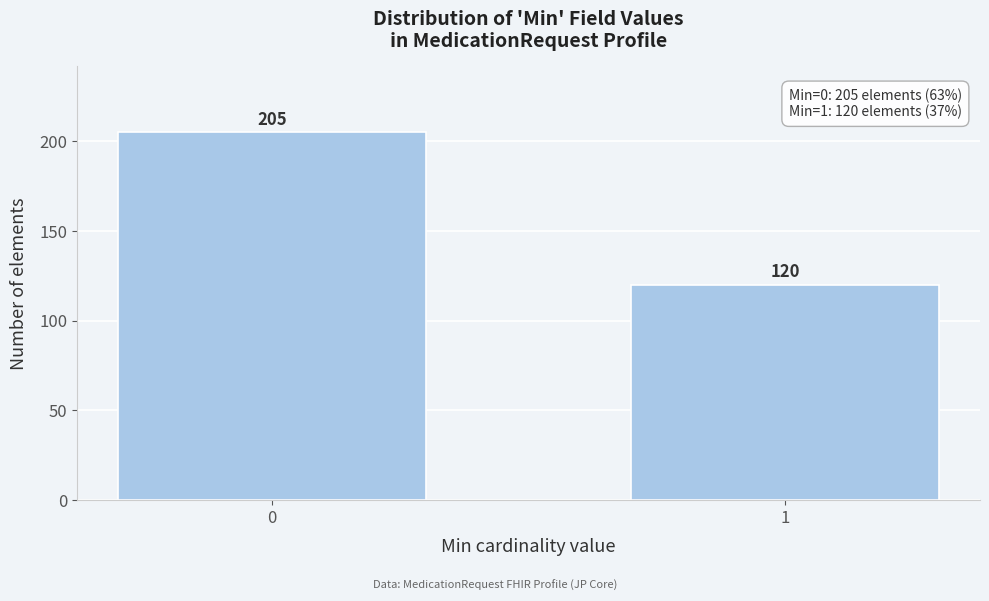

Reading left to right, extract all data points from this chart.

0=205	1=120